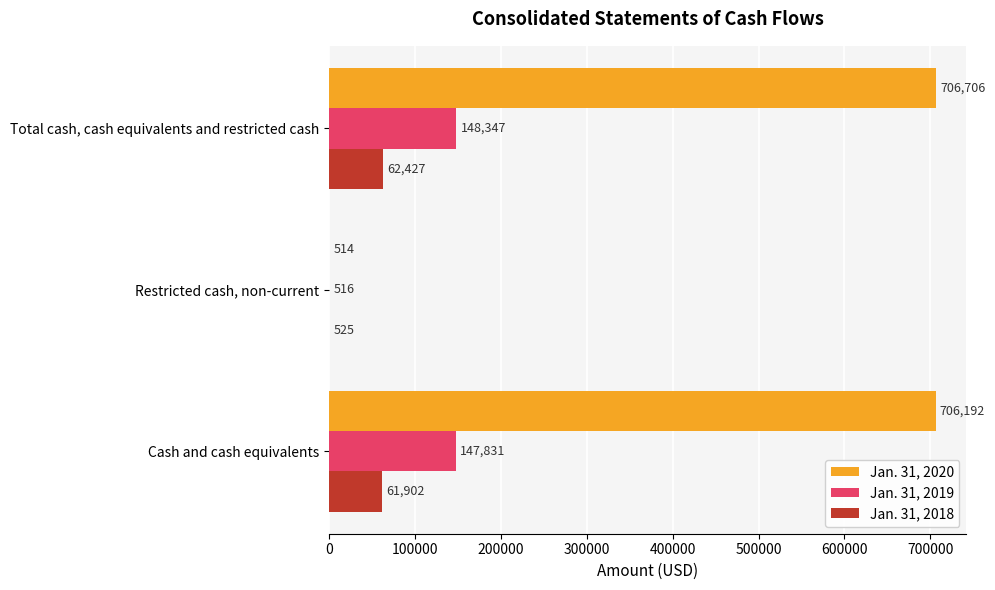

Which series changed the most between Cash and cash equivalents and Total cash, cash equivalents and restricted cash?

Jan. 31, 2018